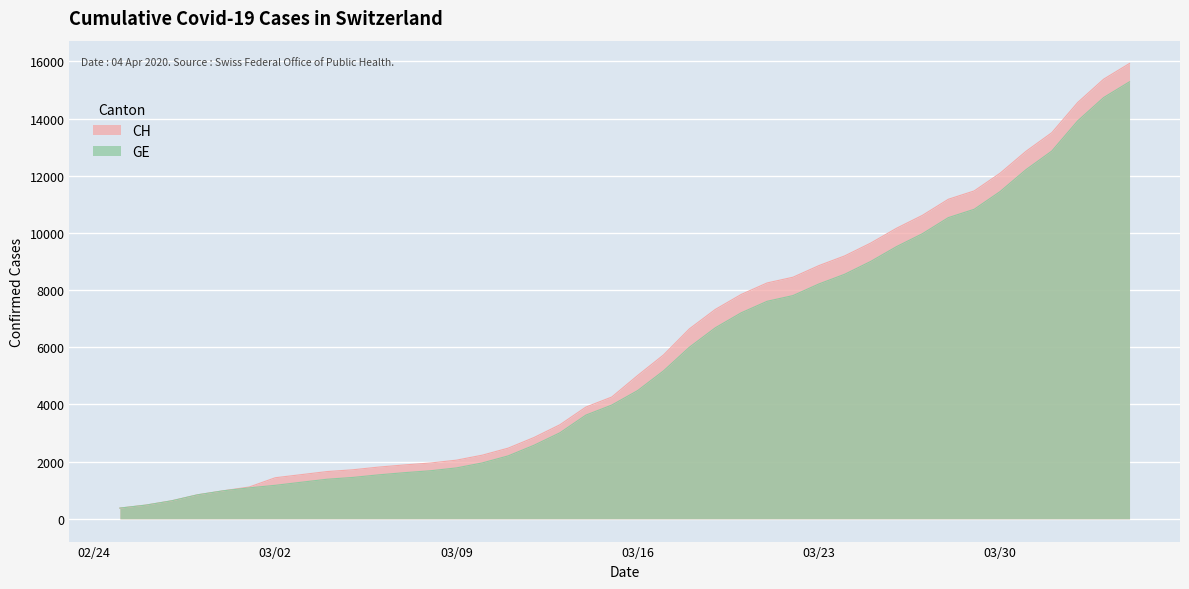

How many lines are shown in the chart?

2